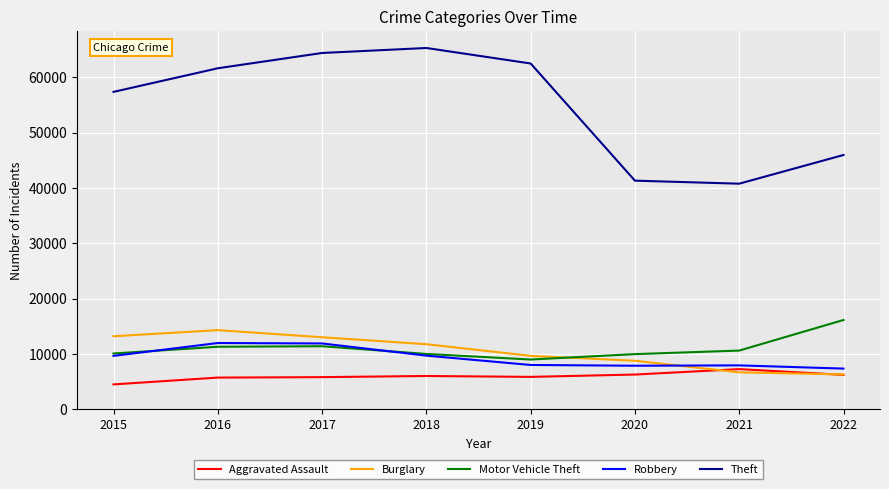

Is the value of Theft at 2022 greater than the value of Burglary at 2020?

Yes